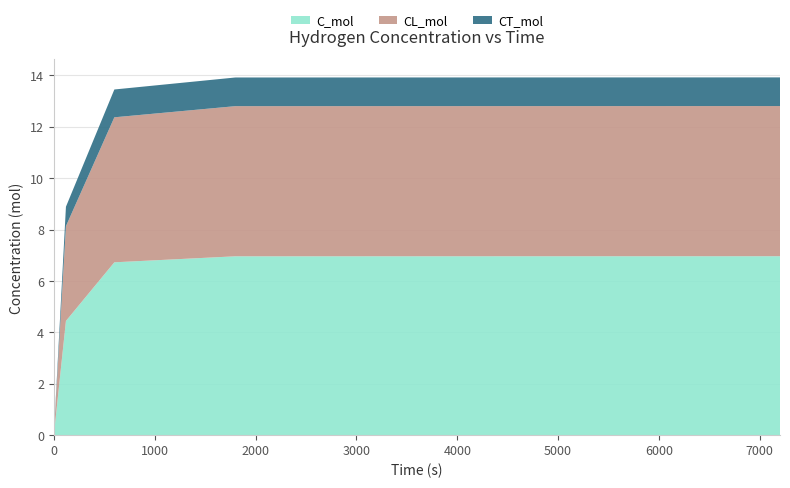

Reading right to left, extract all data points from this chart.

C_mol: 7.0	7.0	6.7	4.4	0.0
CL_mol: 5.8	5.8	5.6	3.7	0.0
CT_mol: 1.1	1.1	1.1	0.8	0.0